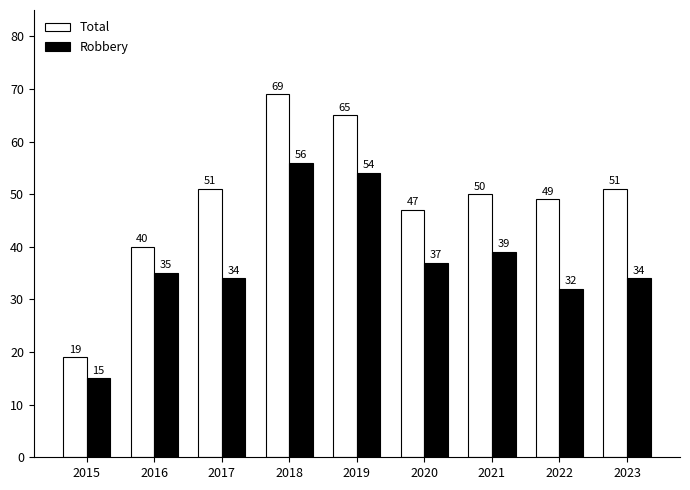

At which label is Total closest to 44?

2020